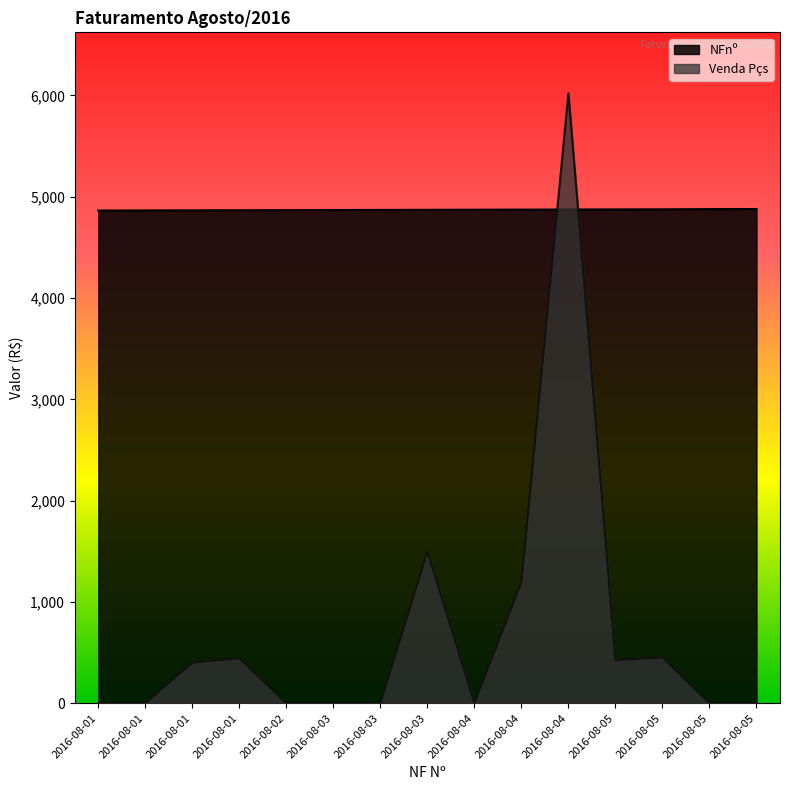

What is the value of the NFnº point at the 12th from the left?

4875.0